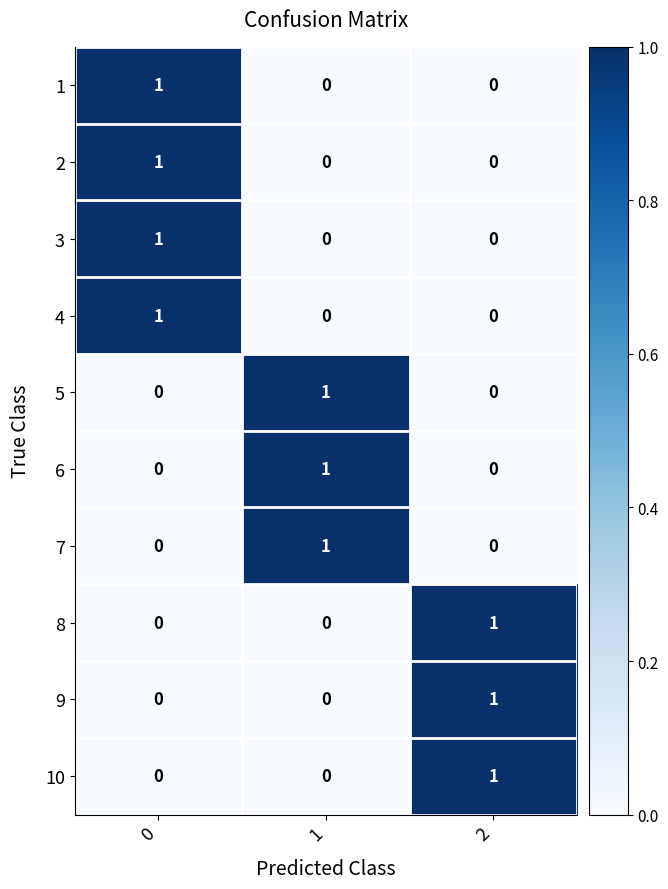

Reading right to left, list all the values displayed in this chart.

1: 2=0	1=0	0=1
2: 2=0	1=0	0=1
3: 2=0	1=0	0=1
4: 2=0	1=0	0=1
5: 2=0	1=1	0=0
6: 2=0	1=1	0=0
7: 2=0	1=1	0=0
8: 2=1	1=0	0=0
9: 2=1	1=0	0=0
10: 2=1	1=0	0=0